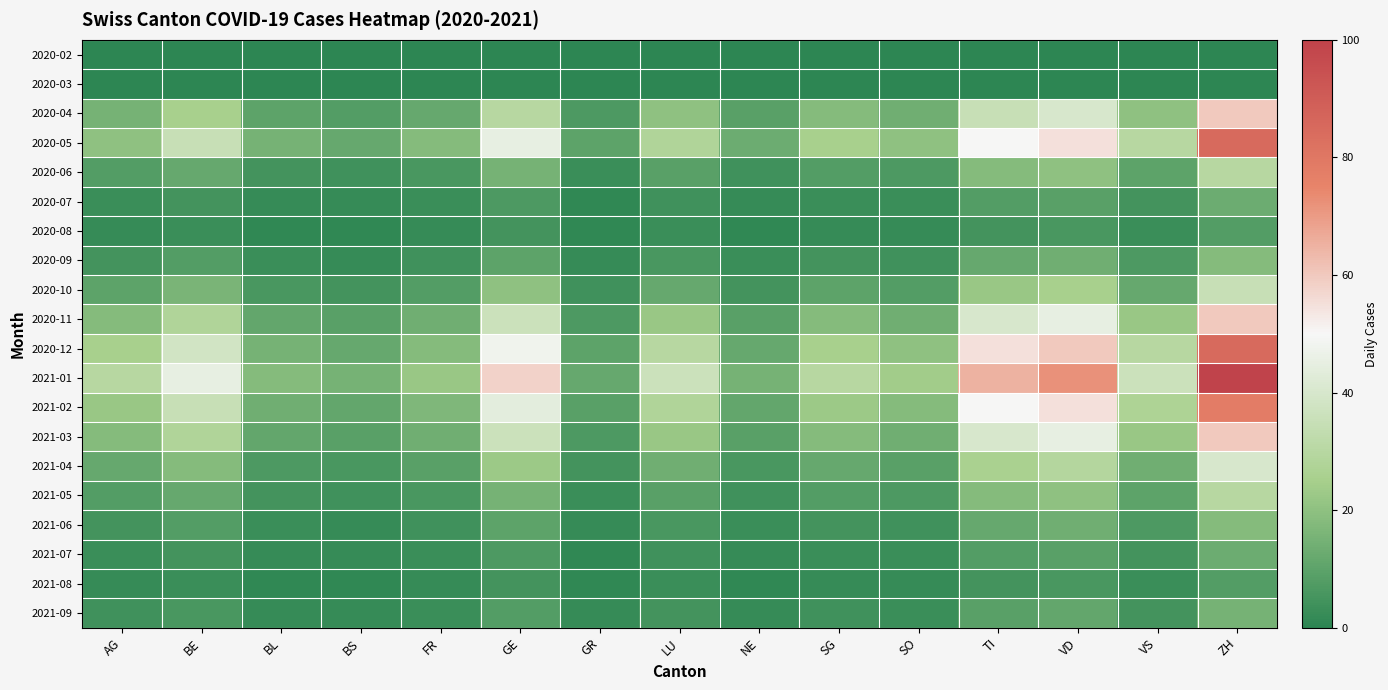

What is the spread (max minus min) of values at TI?

65